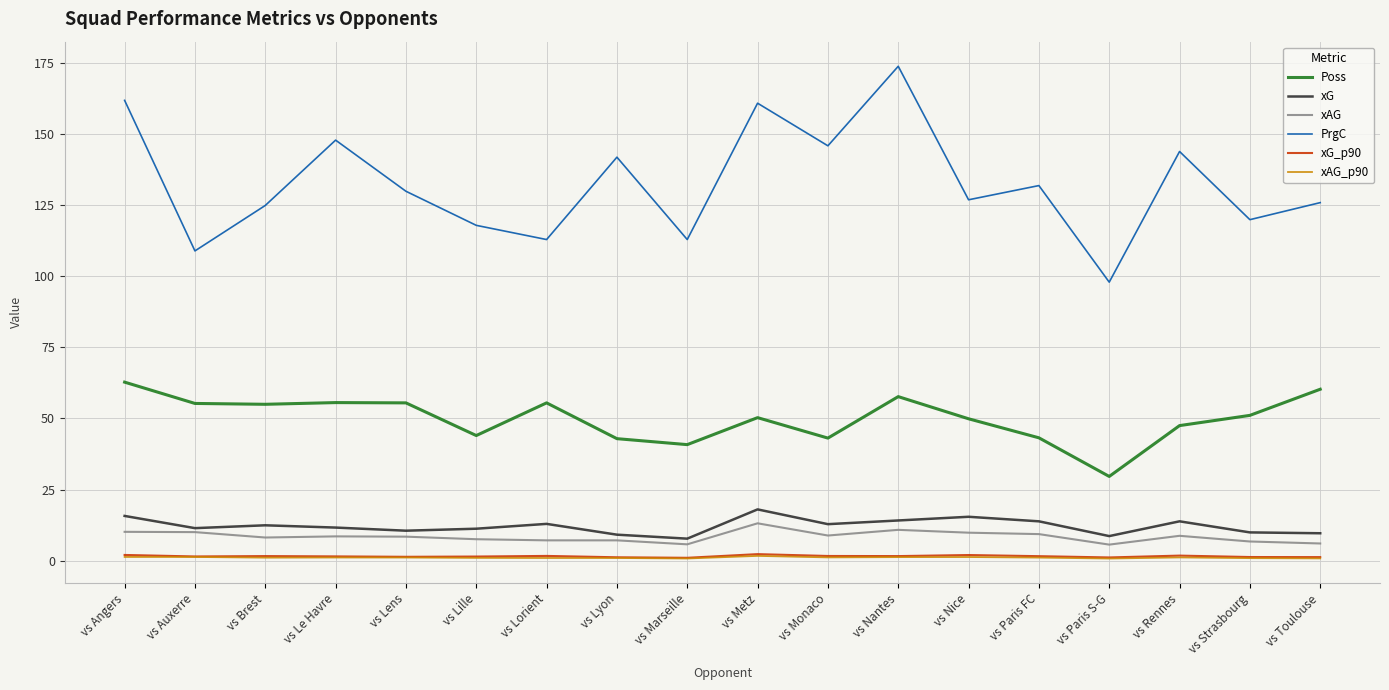

The xG series shows 8.6 at vs Paris S-G. True or false?

True